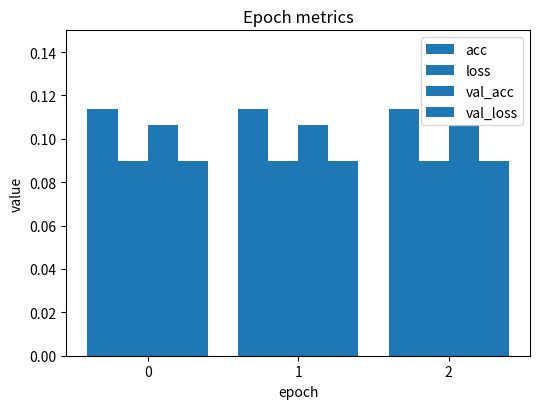

What is the value of the loss bar at the 1st from the left?

0.1